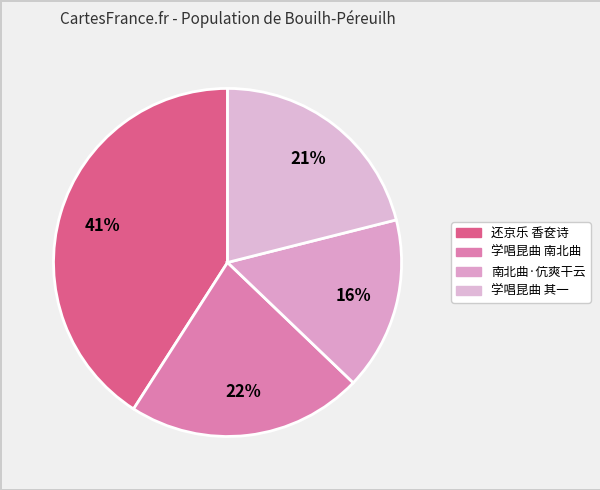

Rank the categories by value from lowest to highest.

南北曲·伉爽干云学伦父, 学唱昆曲 其一 南北曲, 学唱昆曲 南北曲, 还京乐  万红友养疴僧舍暇日戏取南北曲牌名为香奁诗三十首用填此阕寄跋卷尾